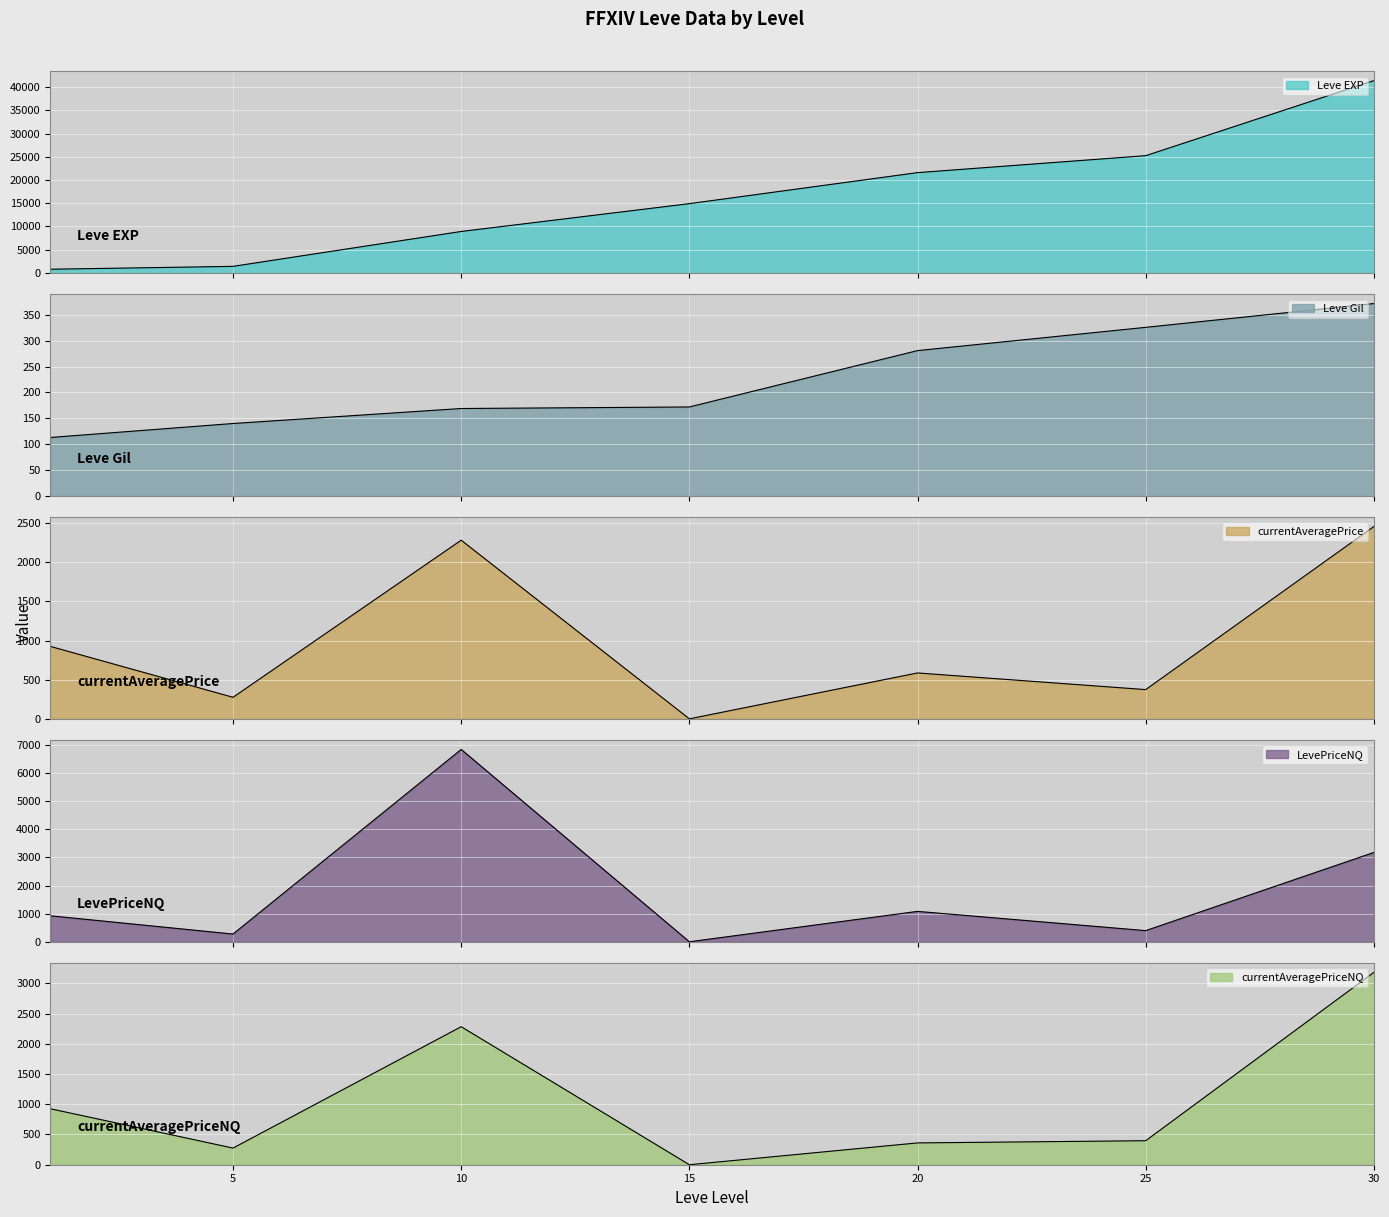

Reading right to left, transcribe all the data shown in this chart.

Leve EXP: 30=41410.0	25=25250.0	20=21600.0	15=14920.0	10=8930.0	5=1420.0	1=800.0
Leve Gil: 30=372.0	25=326.0	20=281.0	15=172.0	10=169.0	5=140.0	1=113.0
currentAveragePrice: 30=2456.4	25=373.5	20=586.1	15=0.0	10=2281.7	5=275.1	1=924.8
LevePriceNQ: 30=3179.6	25=396.9	20=1081.8	15=0.0	10=6845.1	5=275.1	1=924.8
currentAveragePriceNQ: 30=3179.6	25=396.9	20=360.6	15=0.0	10=2281.7	5=275.1	1=924.8